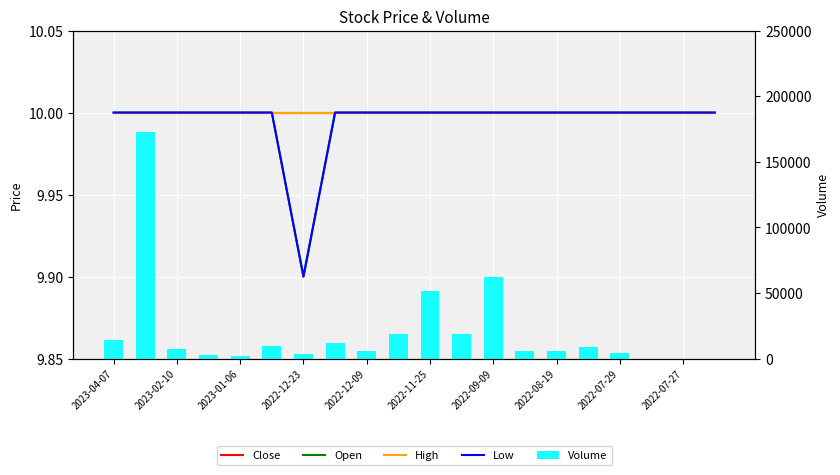

Where is Close nearest to the value 10?

2023-04-07